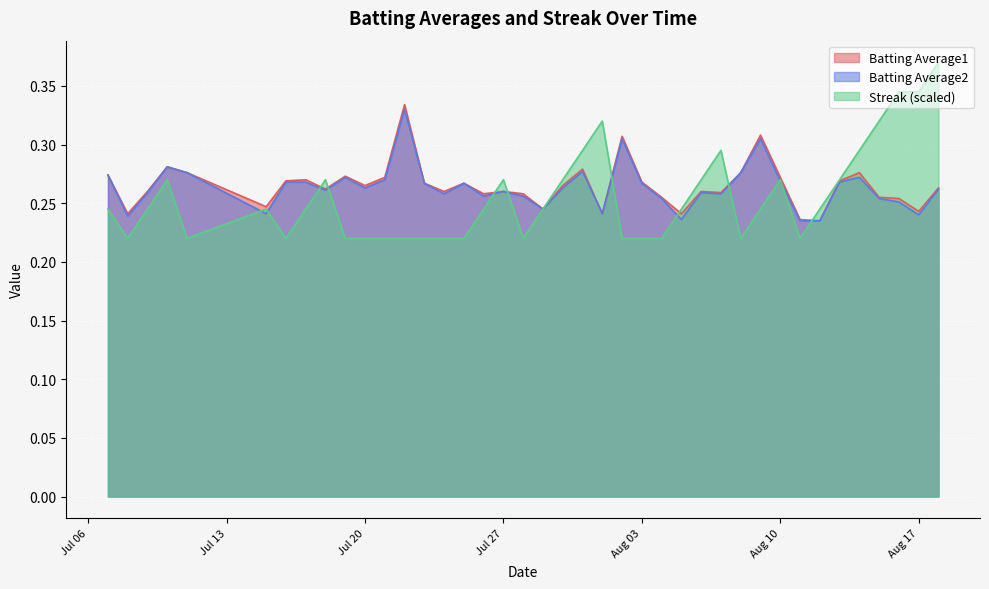

Is it true that Batting Average2 equals 0.4 at 2010-07-17?

False